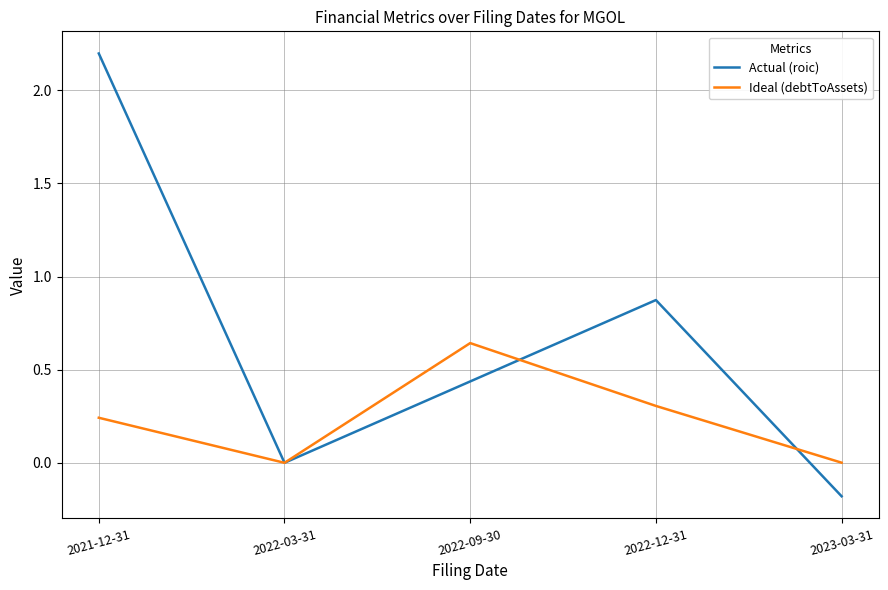

True or false: Actual (roic) has a value of 0.7 at 2022-09-30.

False